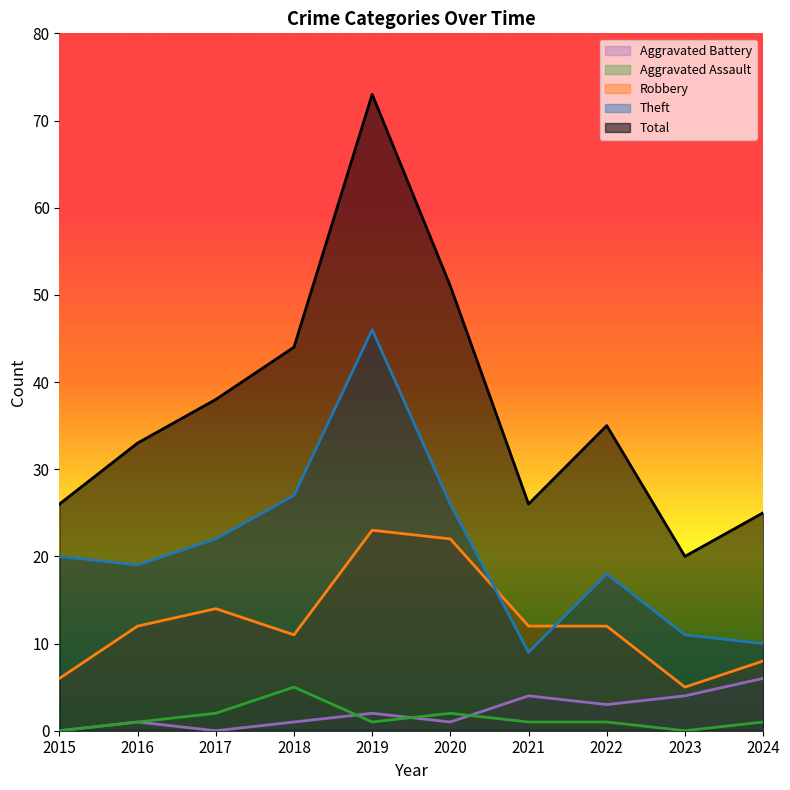

Where is the first local maximum for Theft?

2019